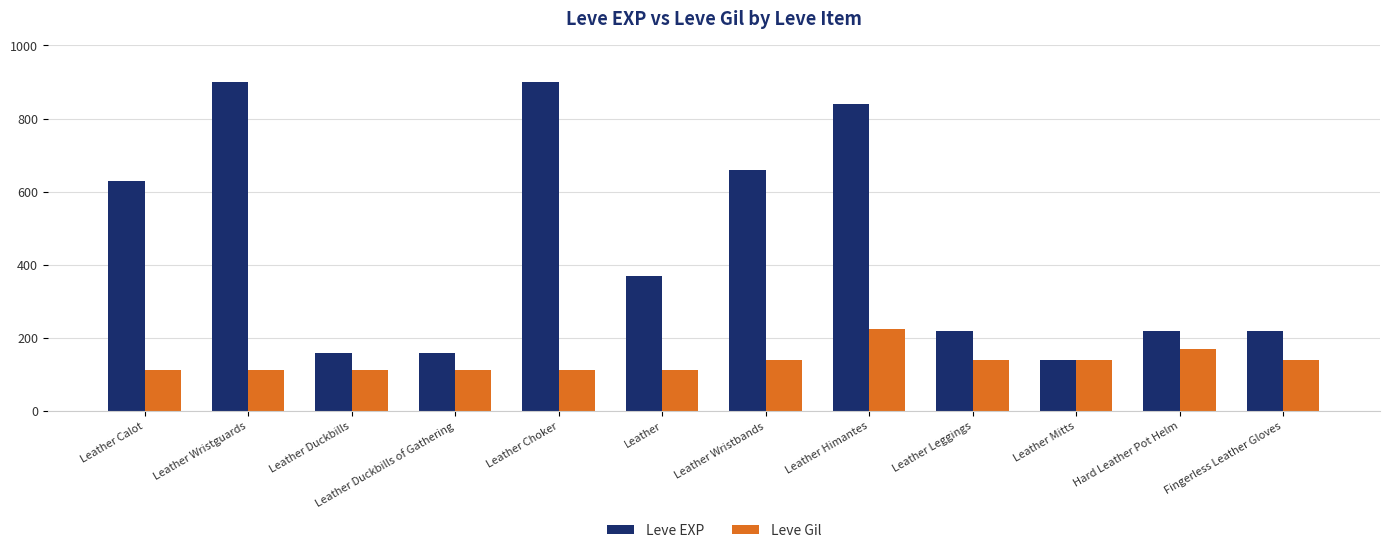

What value does the Leve Gil series have at Leather Mitts?

140